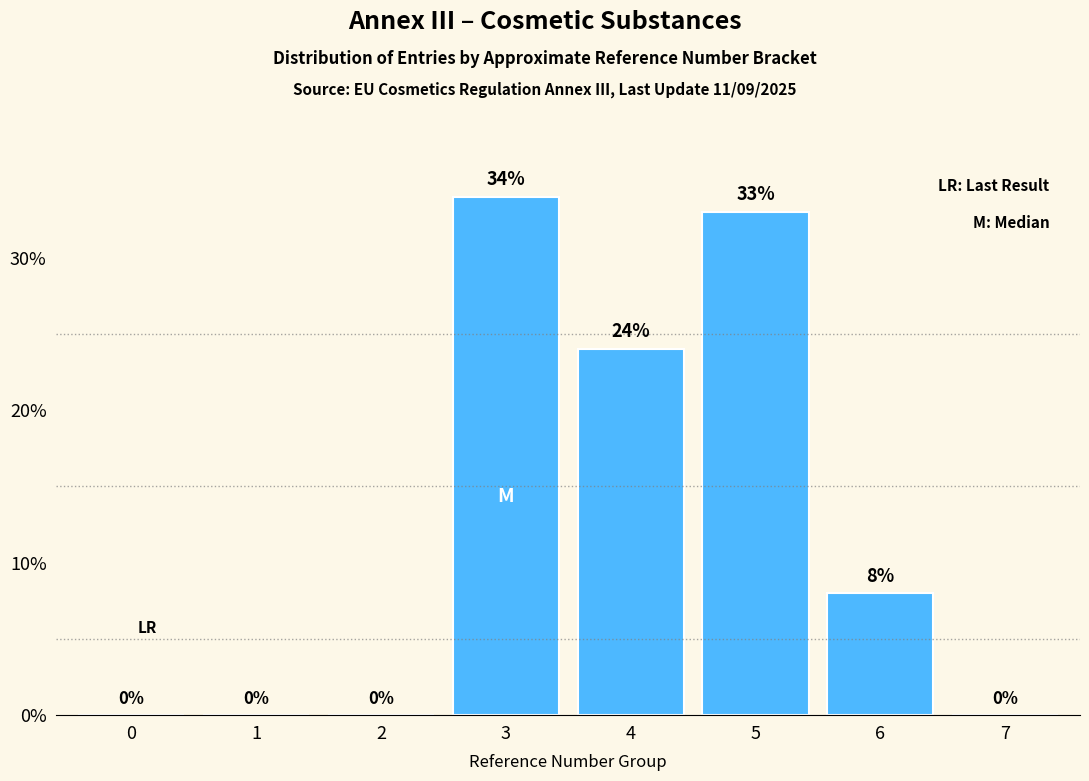

Reading right to left, transcribe all the data shown in this chart.

7=0	6=8	5=33	4=24	3=34	2=0	1=0	0=0